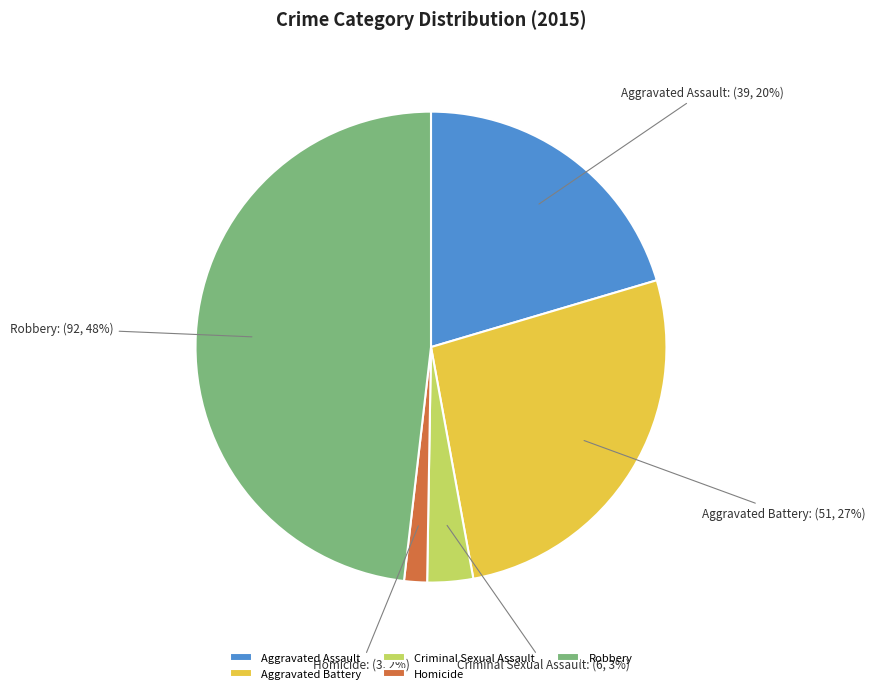

To the nearest percent, what is the difference between the Criminal Sexual Assault and Aggravated Assault slice percentages?

17%